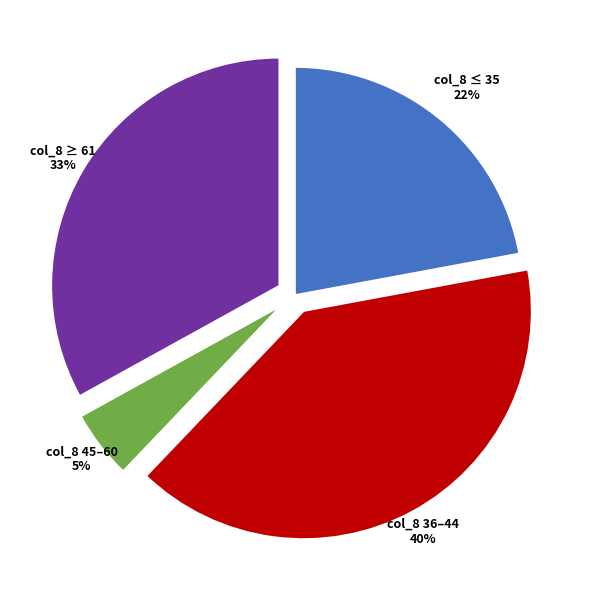

To the nearest percent, what is the difference between the largest and smallest slice percentages?

35%